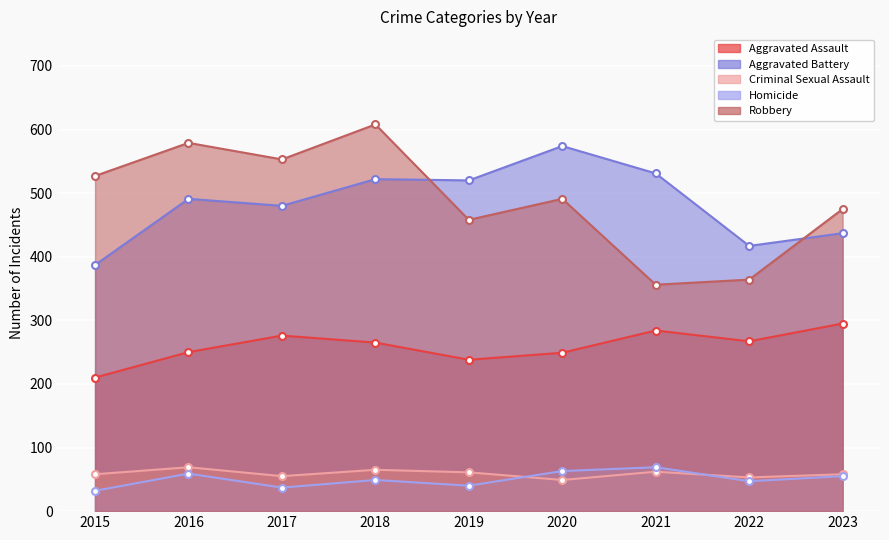

What is the difference between the Aggravated Battery values at 2022 and 2021?

114